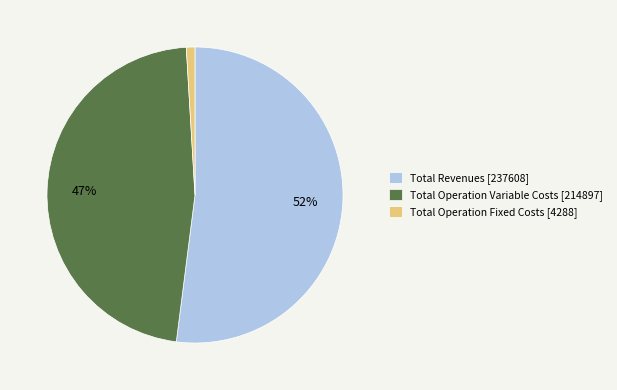

To the nearest percent, what portion does Total Operation Fixed Costs [4288] represent?

1%